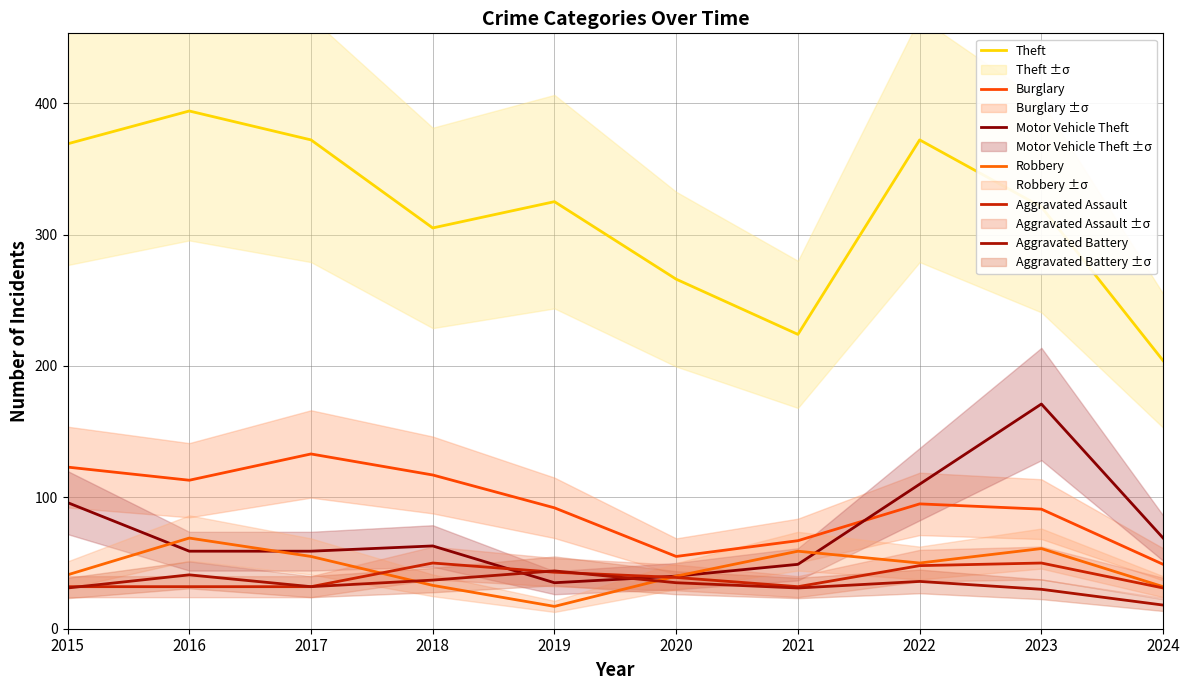

What is the value of the Robbery point at the 1st from the left?

41